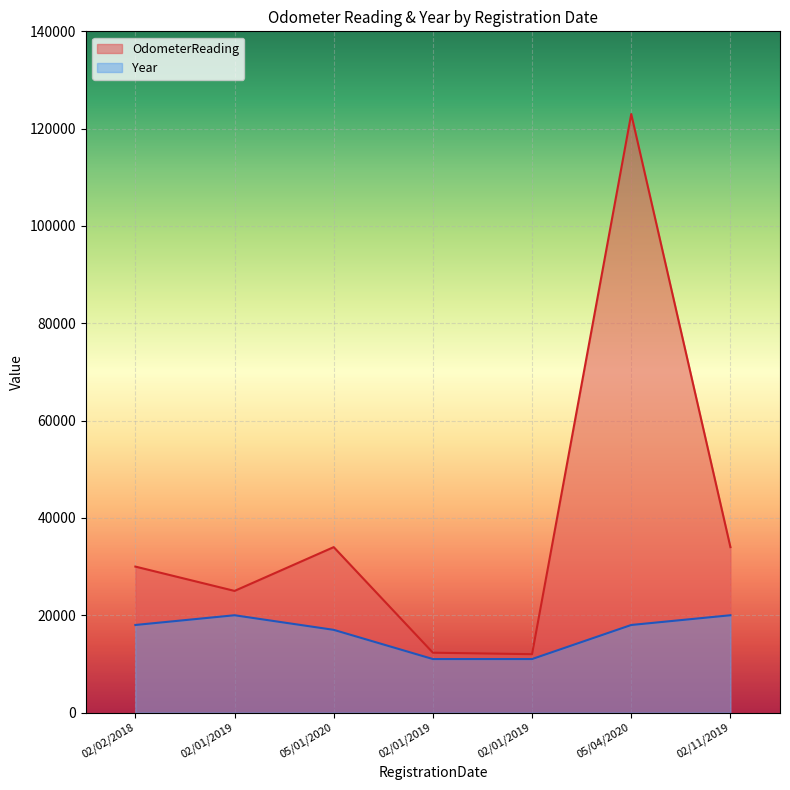

Which series changed the most between 02/01/2019 and 02/11/2019?

OdometerReading